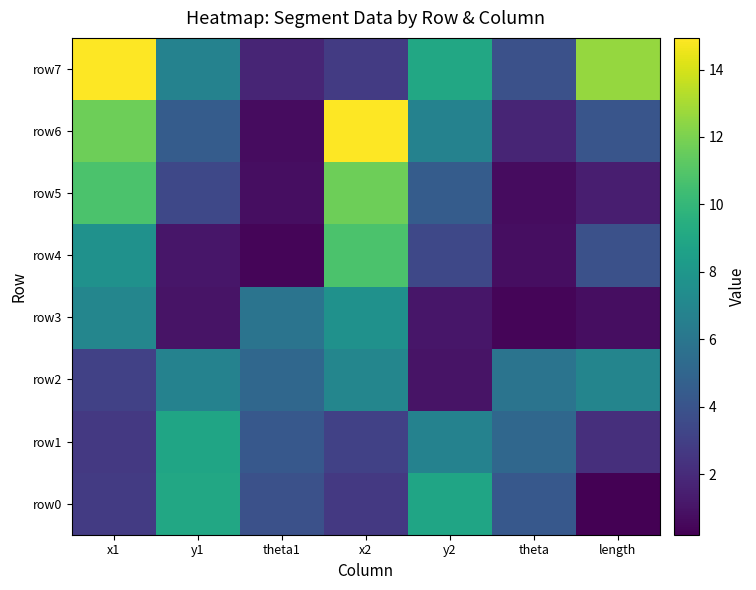

Which series changed the most between y2 and length?

row0